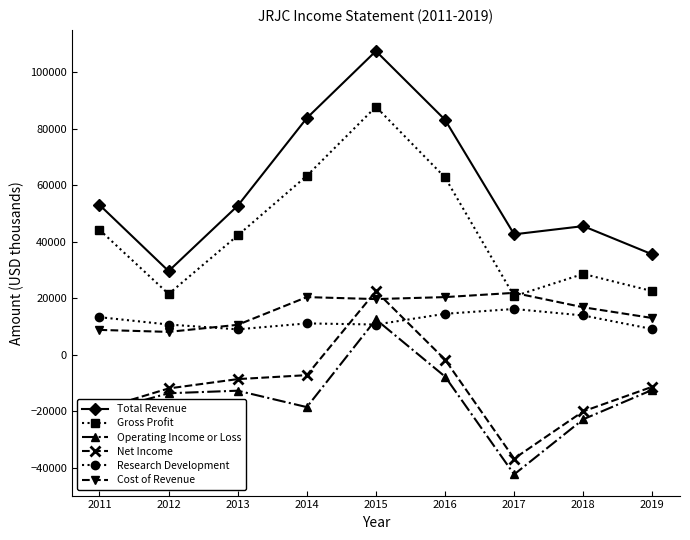

True or false: Net Income has more than 1 interior local peaks.

False